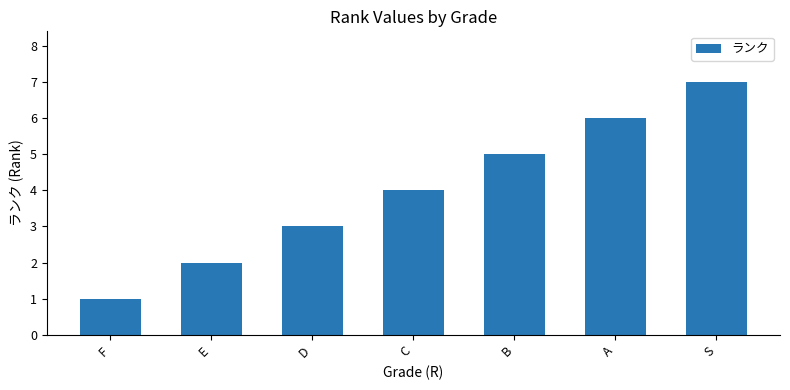

At which category does the chart reach its minimum across all series?

F